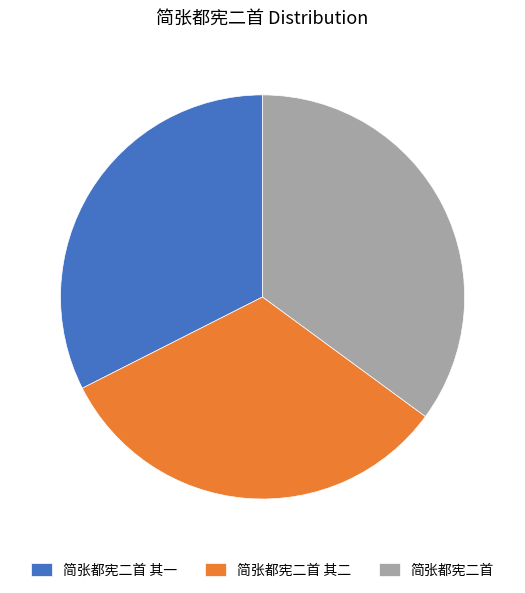

Which slice is the largest?

简张都宪二首